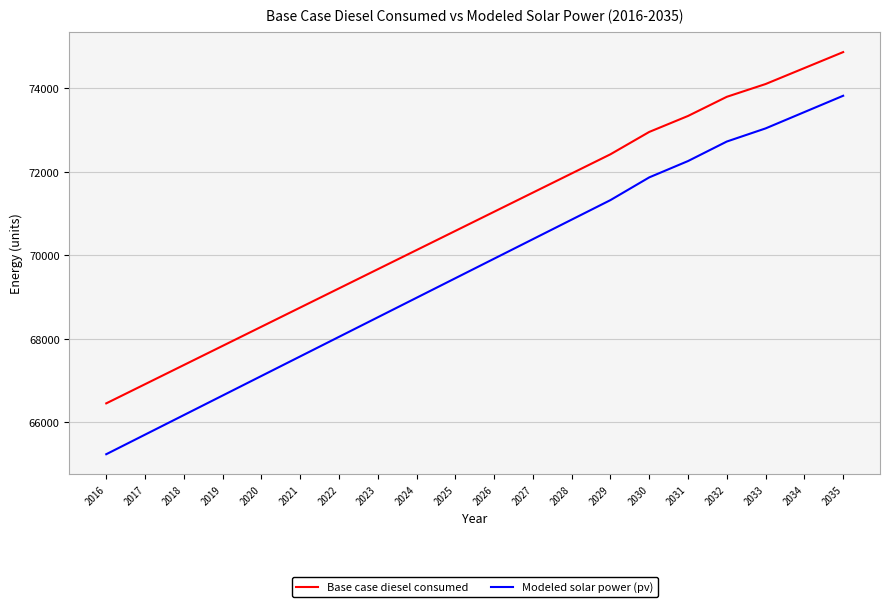

Which category has the highest value across all series?

2035